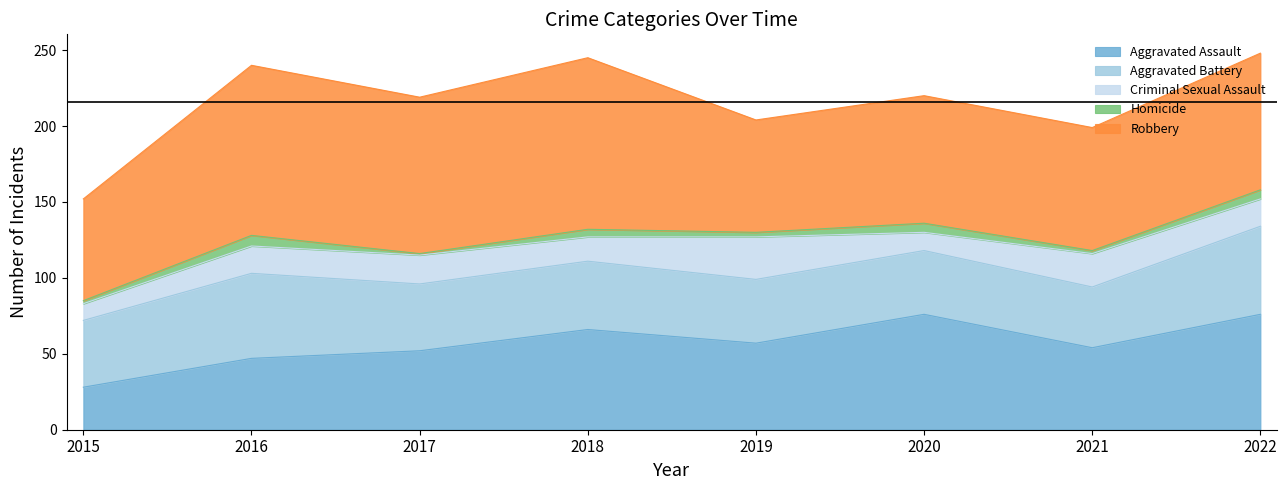

In Aggravated Assault, how many points are lower than both neighbors (excluding endpoints)?

2